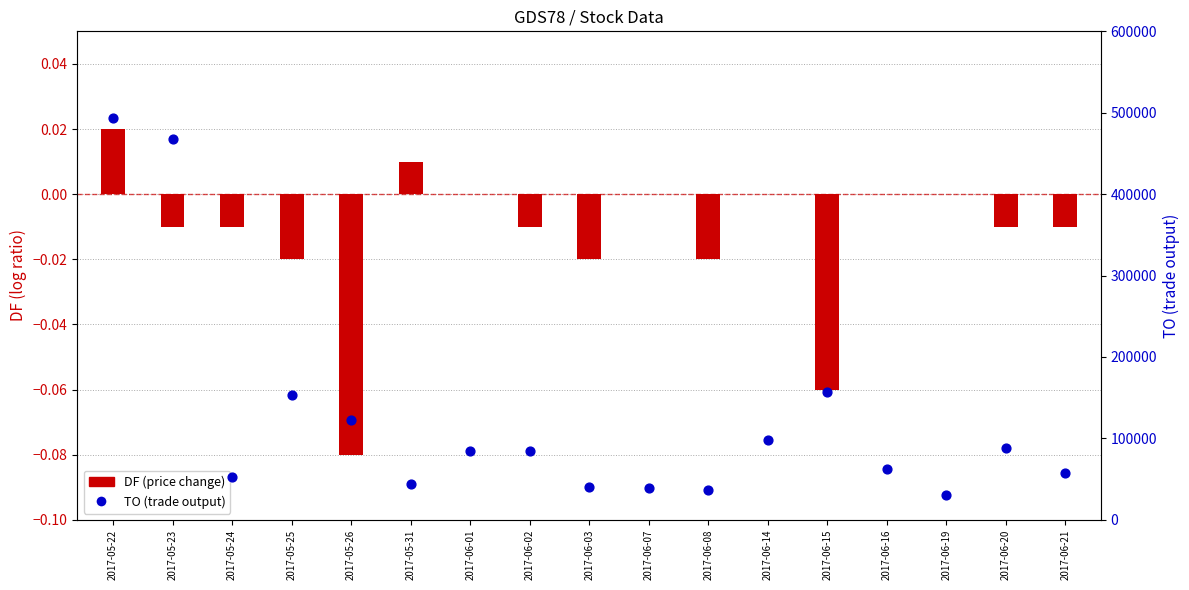

What is the total value across all series at 2017-05-25?

153000.0